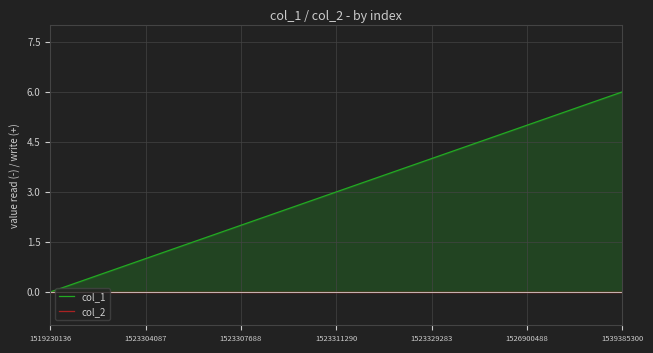

The col_2 series shows 0 at 1526900488. True or false?

True